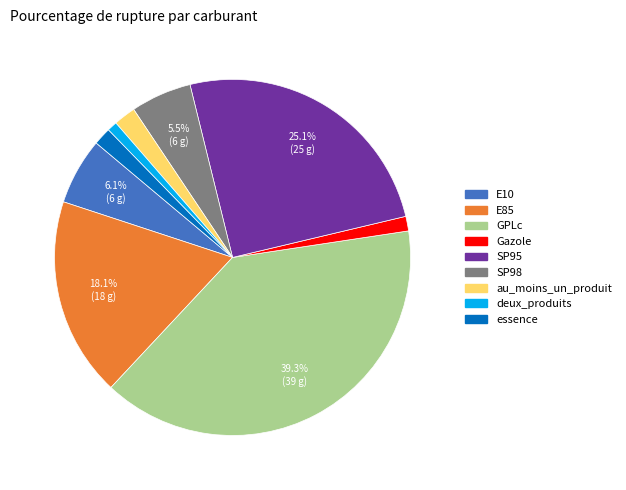

How much of the chart is everything except SP95?

74.9%